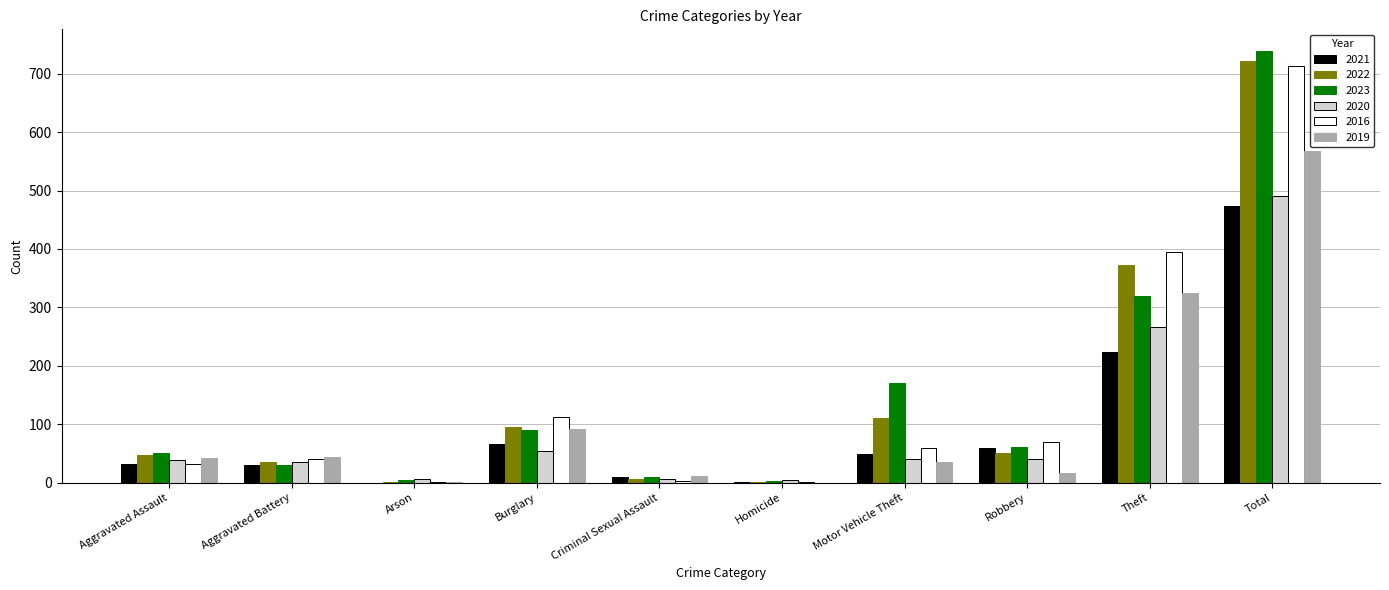

The value of 2020 at Burglary is 24. True or false?

False